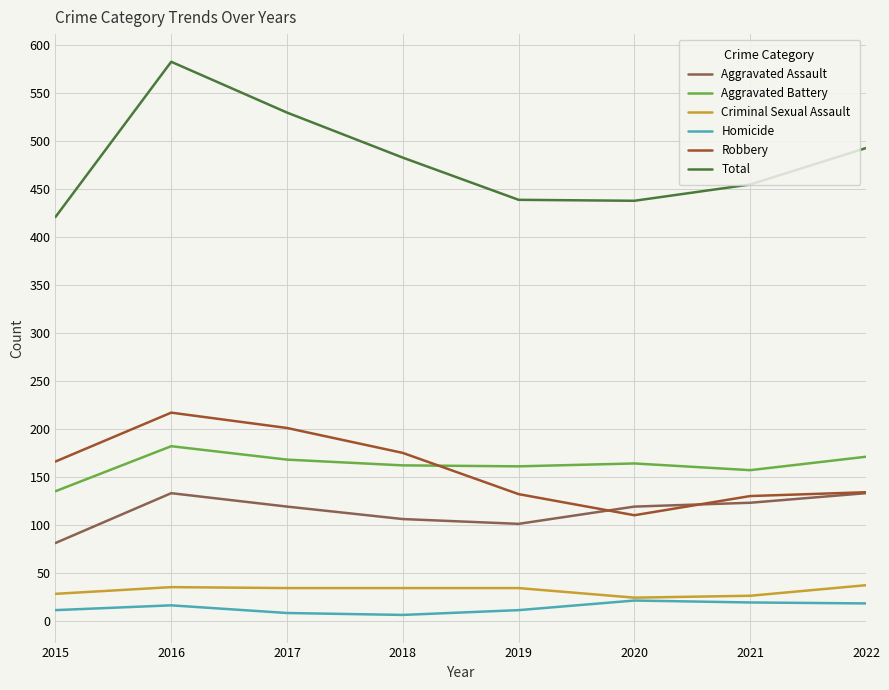

How many interior local valleys does the Aggravated Battery series have?

2